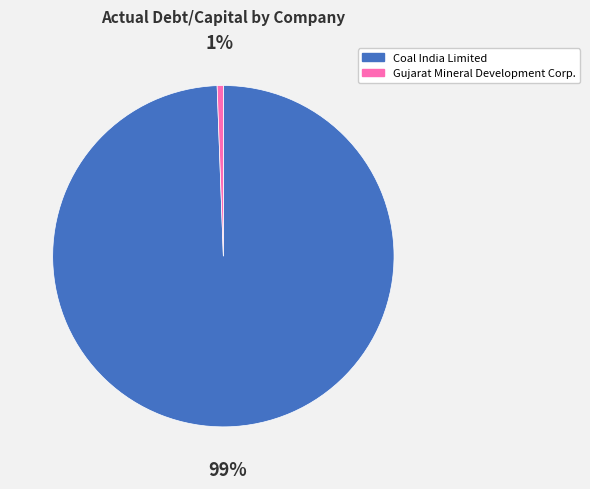

True or false: Coal India Limited accounts for 90% of the total.

False